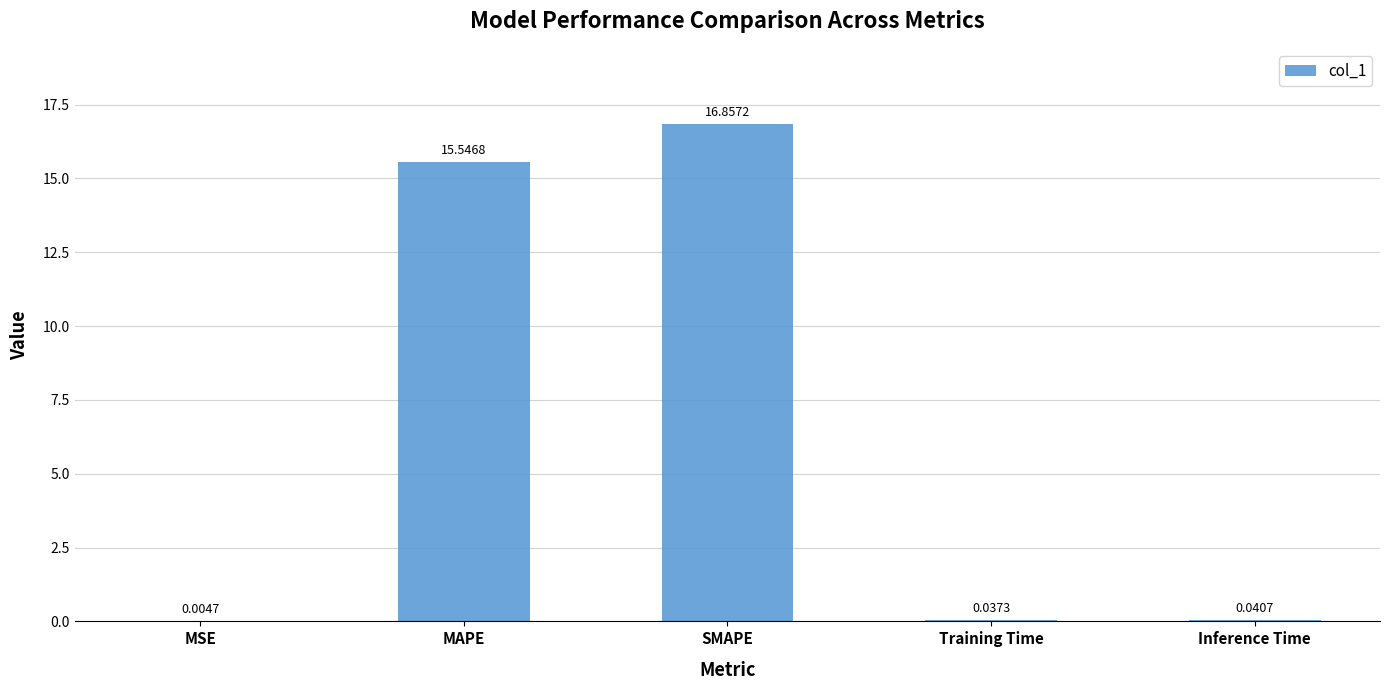

What is the sum of all values?

32.5